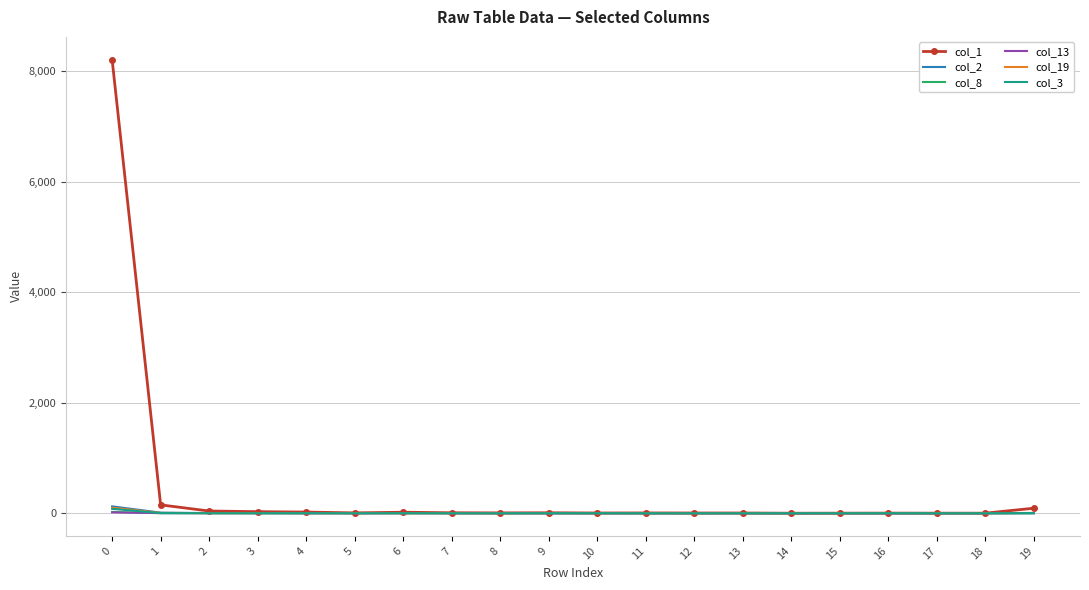

Between 7 and 4, which is larger?

4